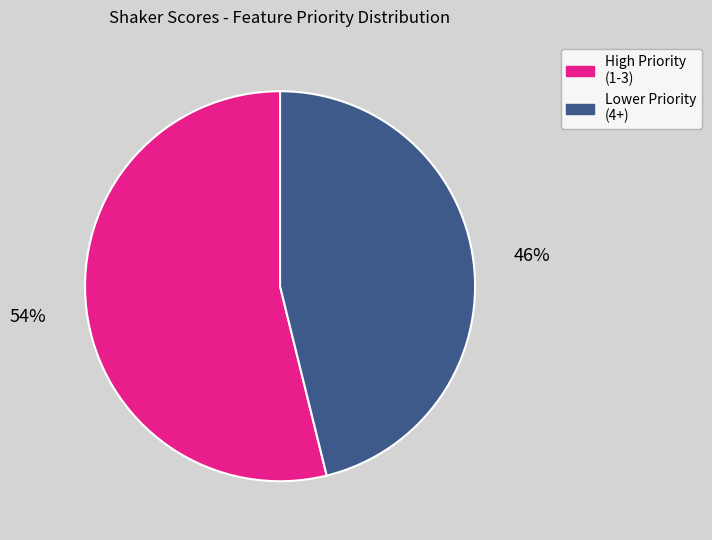

To the nearest percent, what is the average slice percentage?

50%